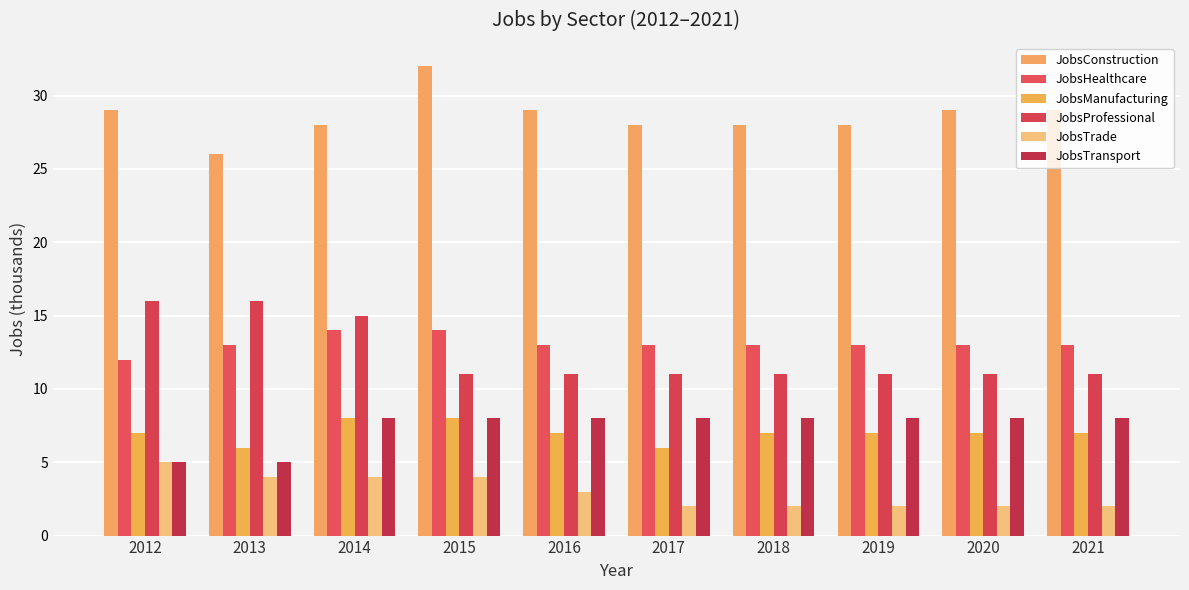

The JobsConstruction series shows 28 at 2019. True or false?

True